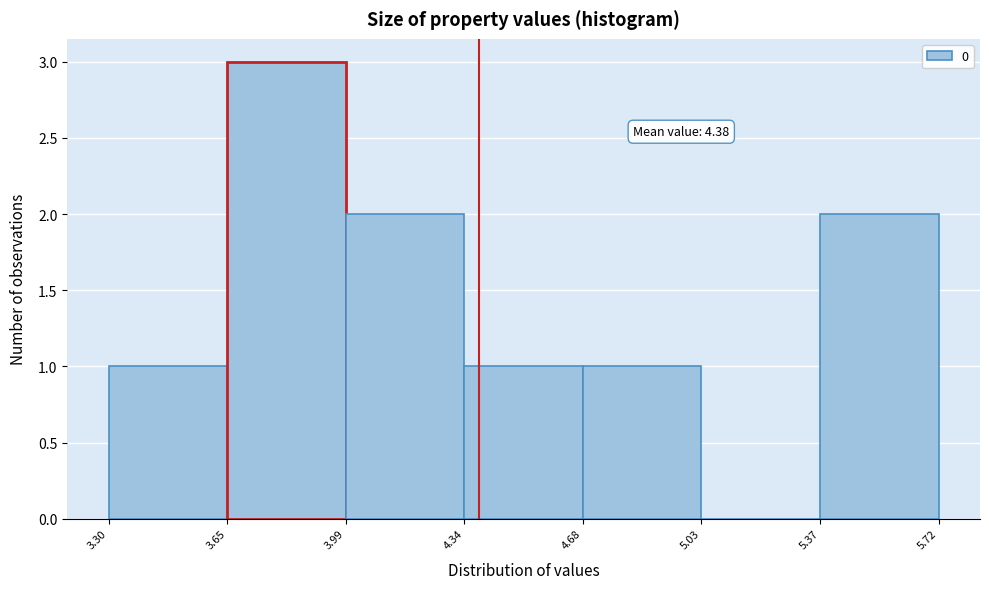

Which range on the x-axis has the tallest bar?

3.65 to 3.99